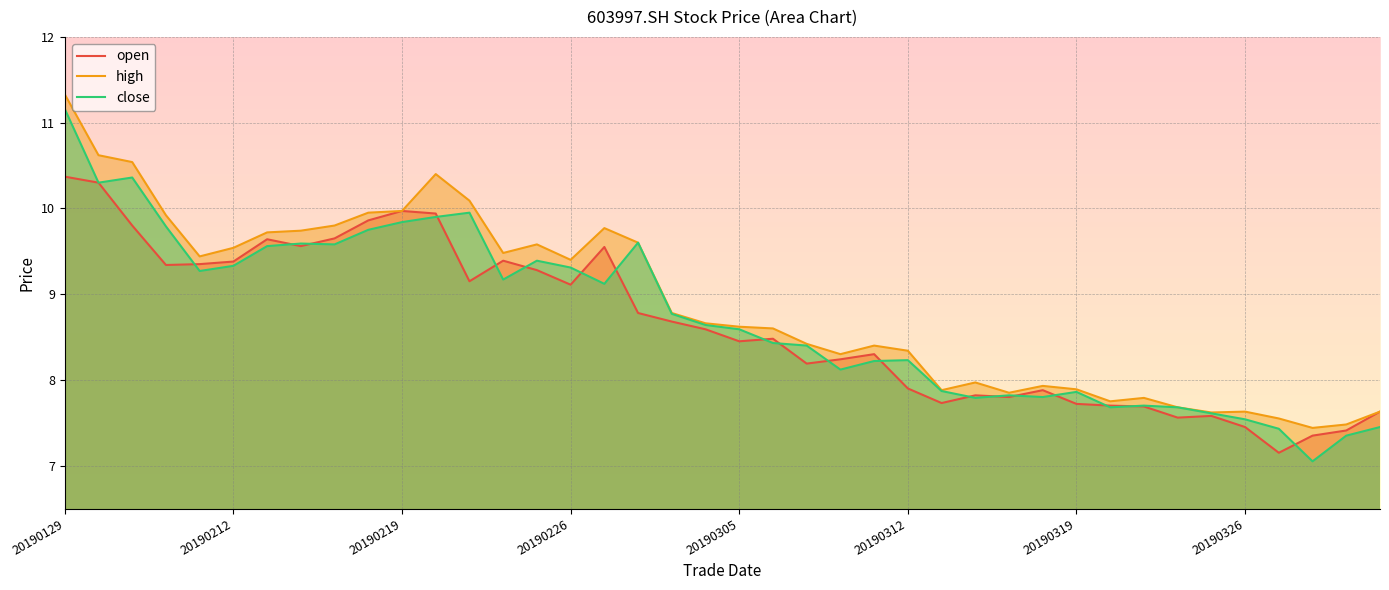

What is the value of the open point at the 1st from the left?

10.4